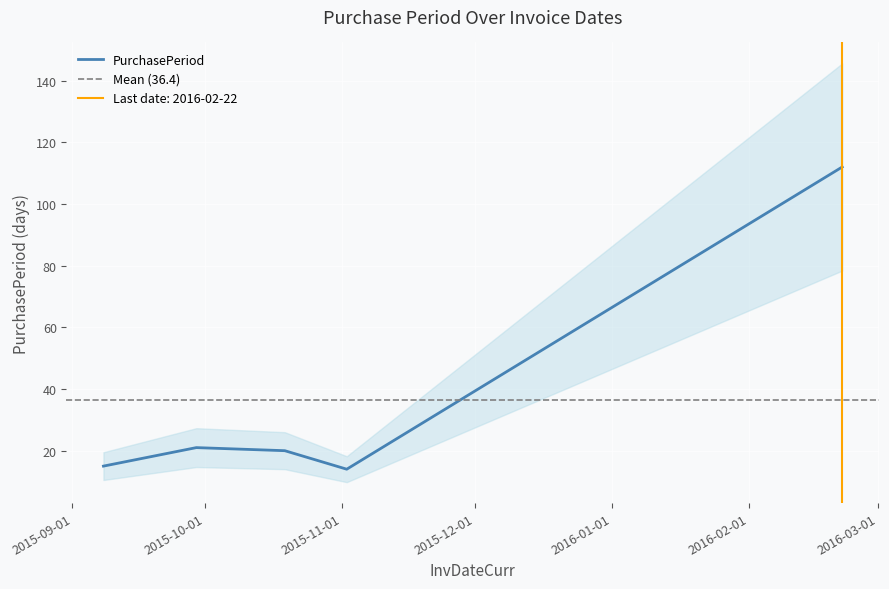

What is the difference between the maximum and minimum values?

98